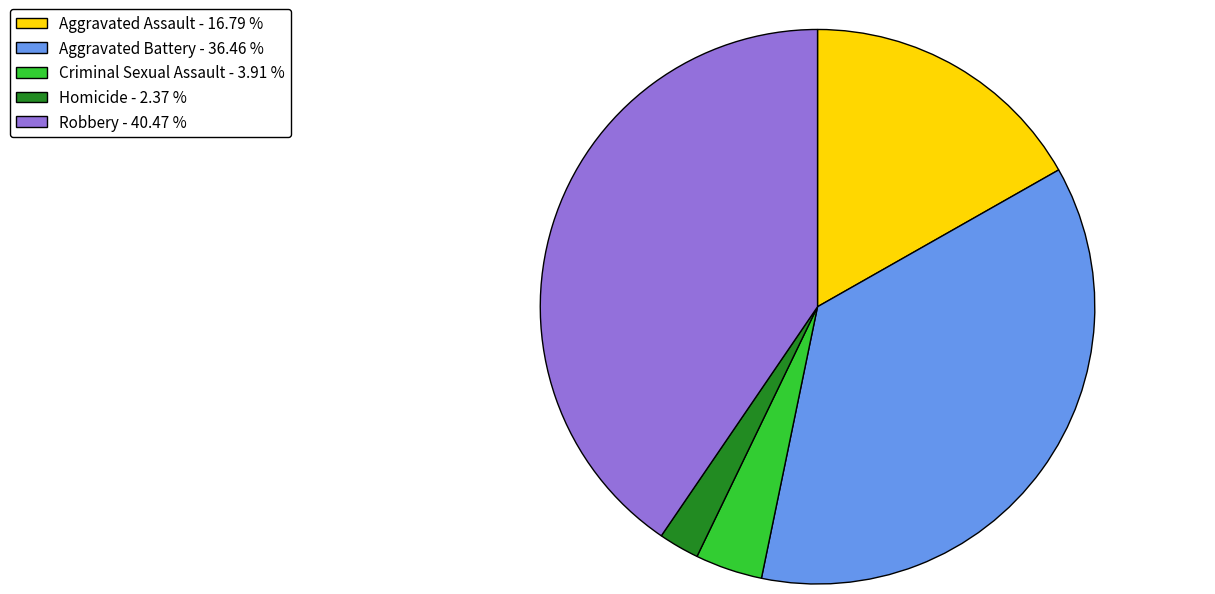

Does Homicide - 2.37 % represent more than half of the total?

No